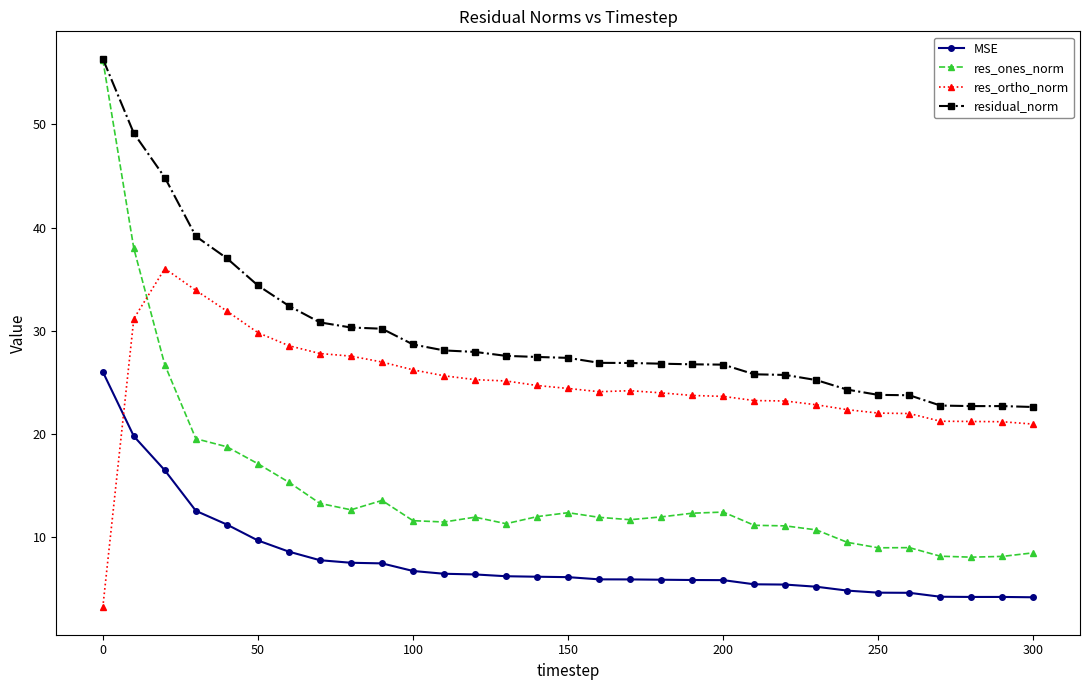

List the series in order of their overall mean, lowest first.

MSE, res_ones_norm, res_ortho_norm, residual_norm